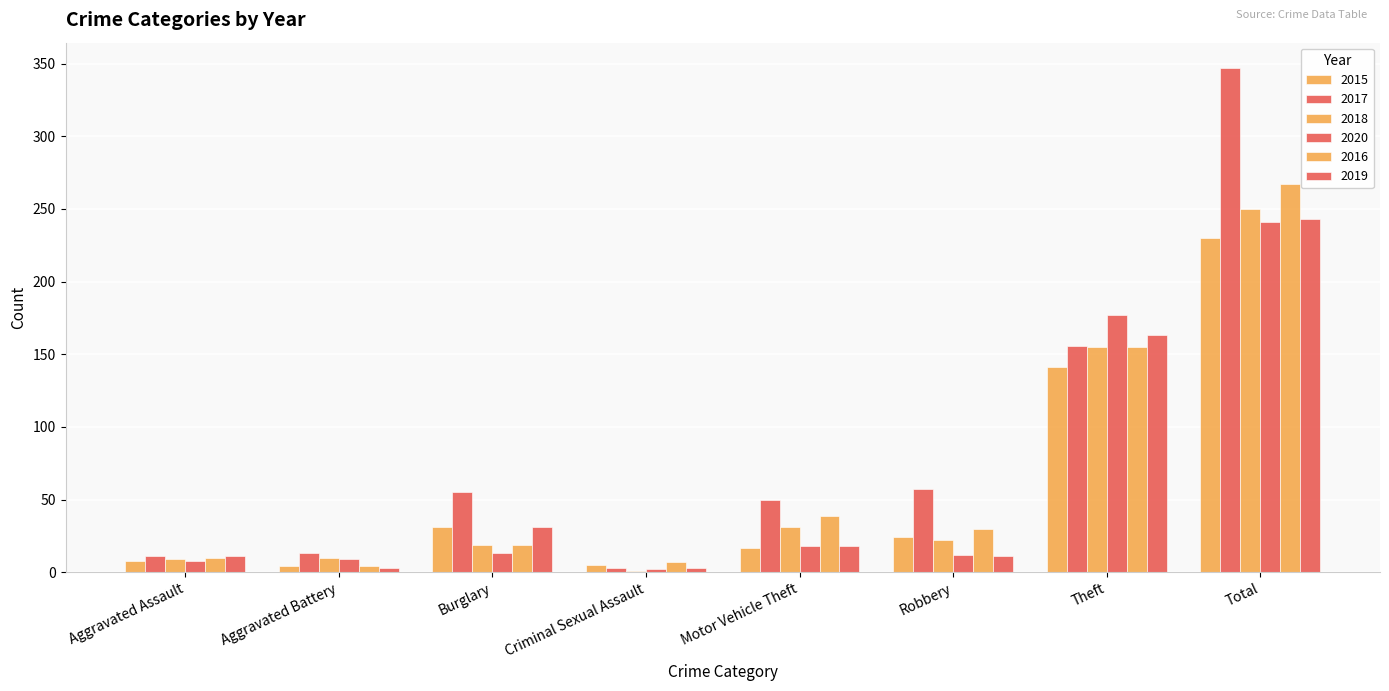

Which category has the highest value across all series?

Total